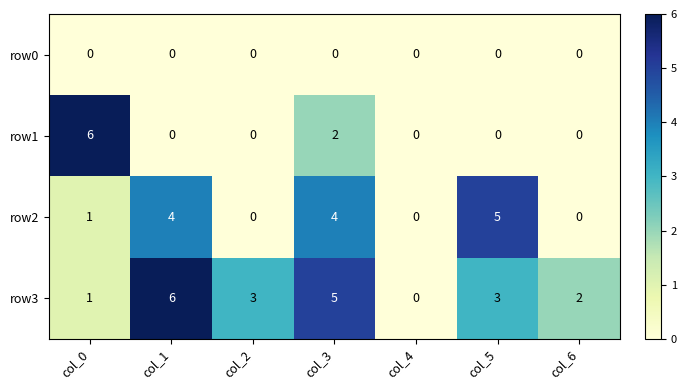

Rank the series by their average value, from lowest to highest.

row0, row1, row2, row3